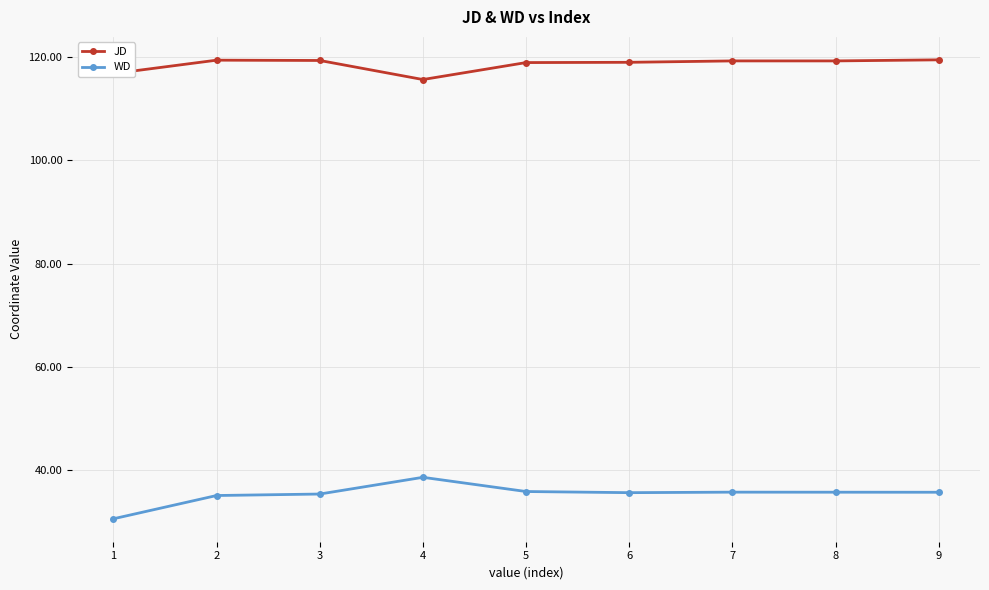

At which category does JD reach its first local valley?

4